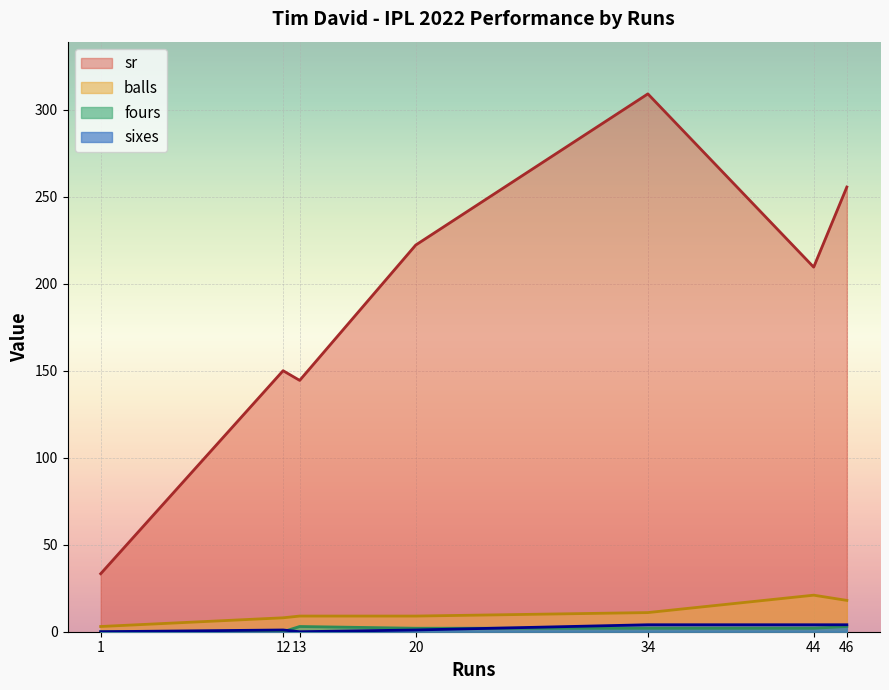

True or false: balls and sr cross at least once.

False